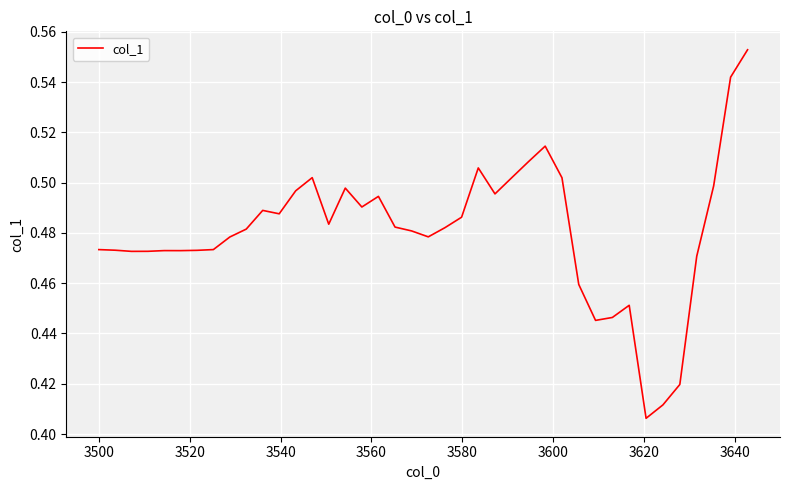

How many lines are shown in the chart?

1